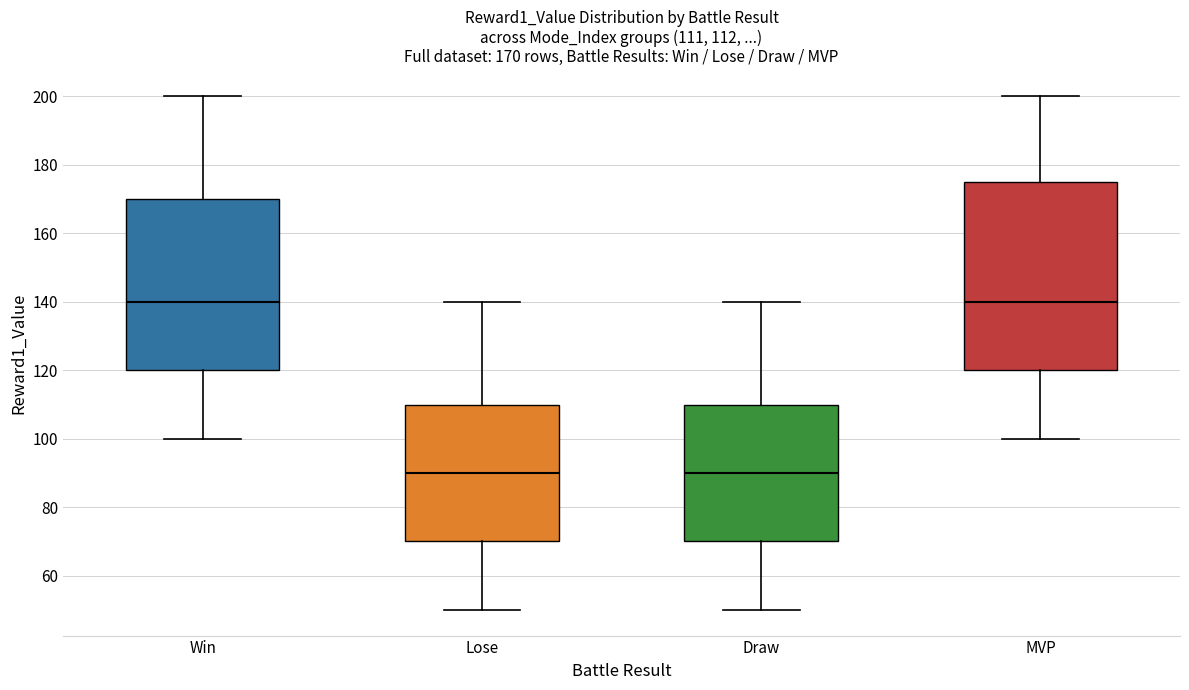

Comparing the boxes themselves (not the whiskers), which one is the tallest?

MVP